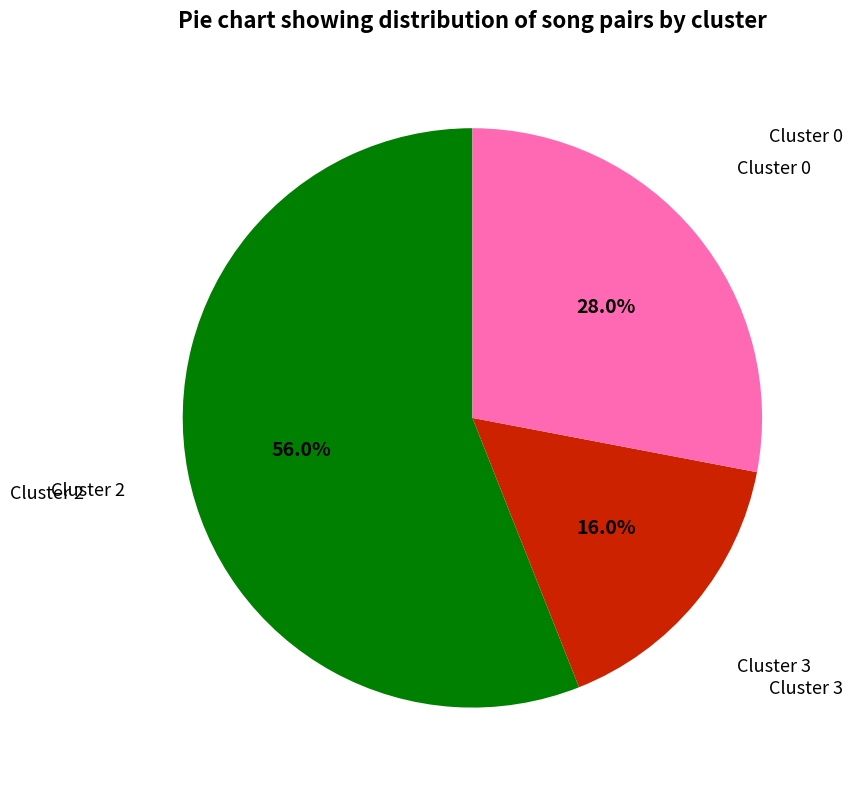

Does any single category account for the majority?

Yes